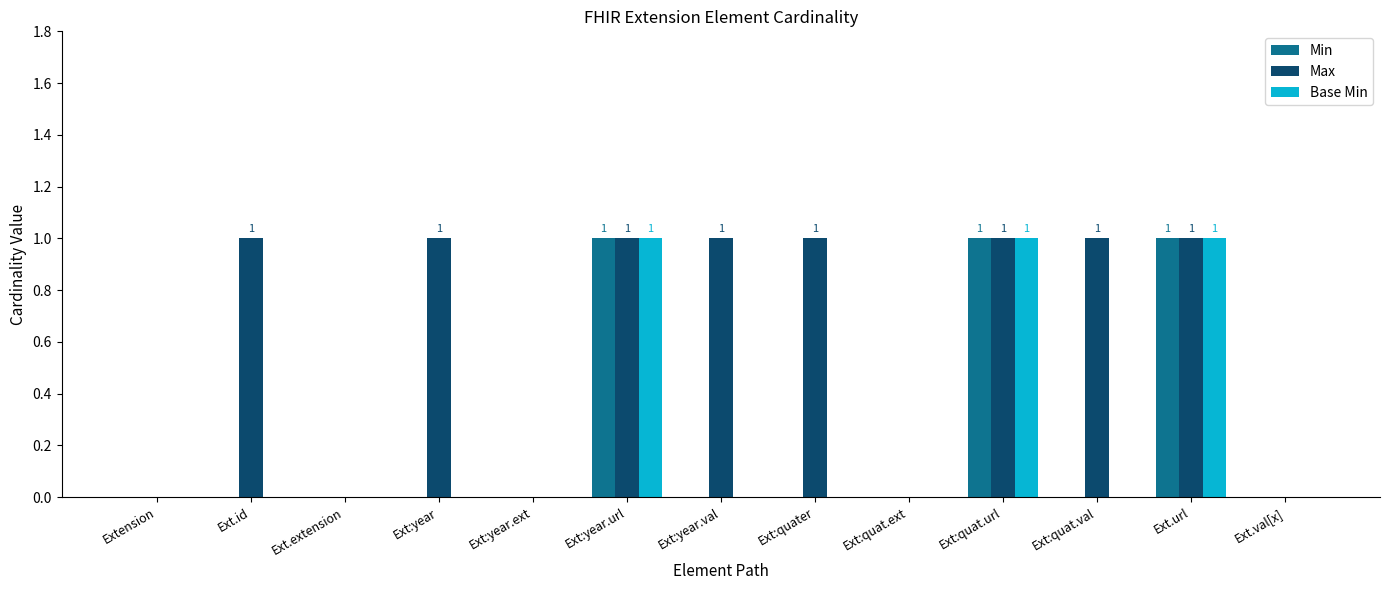

Which series has the largest total across all categories?

Max